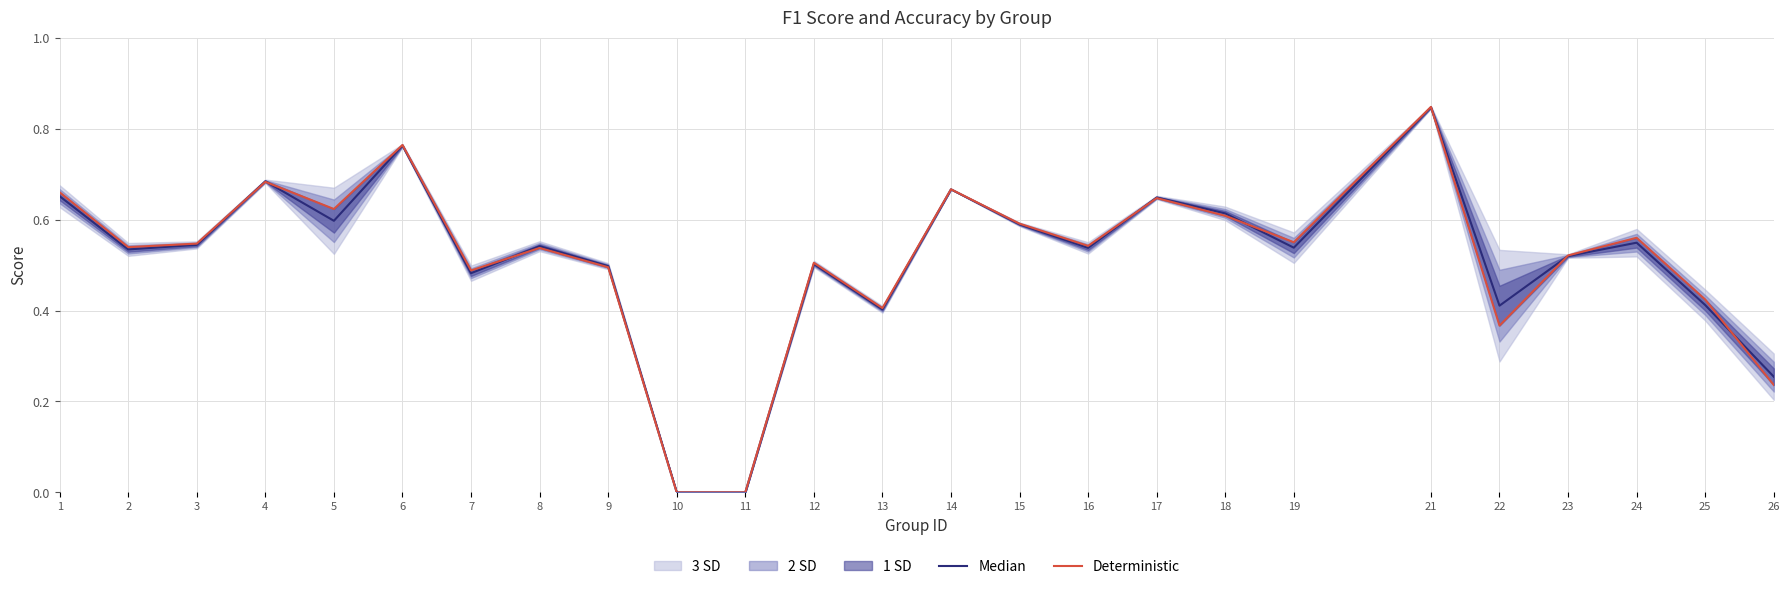

Rank the series by their average value, from highest to lowest.

Deterministic, Median